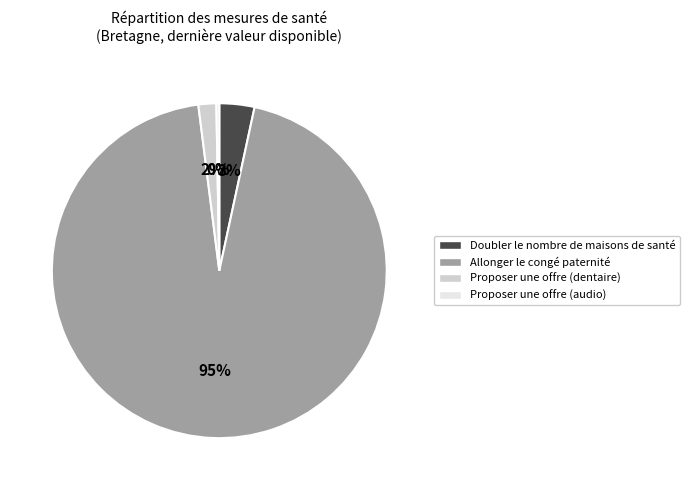

Between Doubler le nombre de maisons de santé and Allonger le congé paternité, which is larger?

Allonger le congé paternité